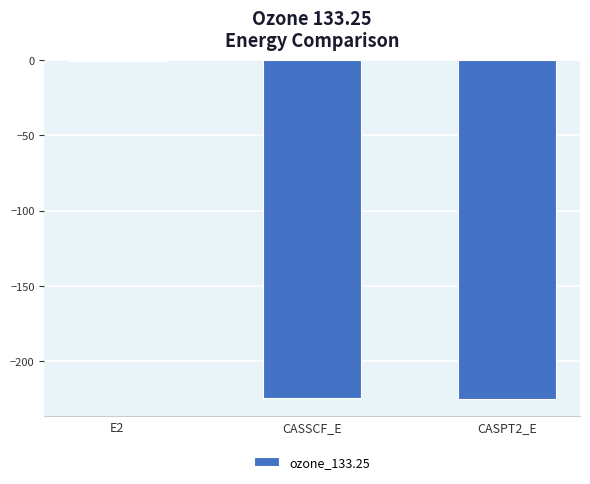

Which category has the highest value across all series?

E2